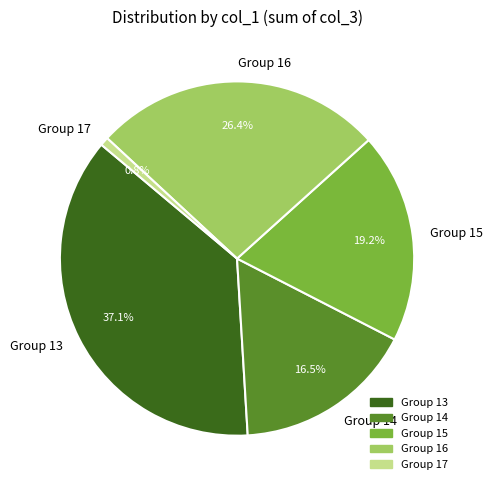

Count the number of slices in the pie.

5